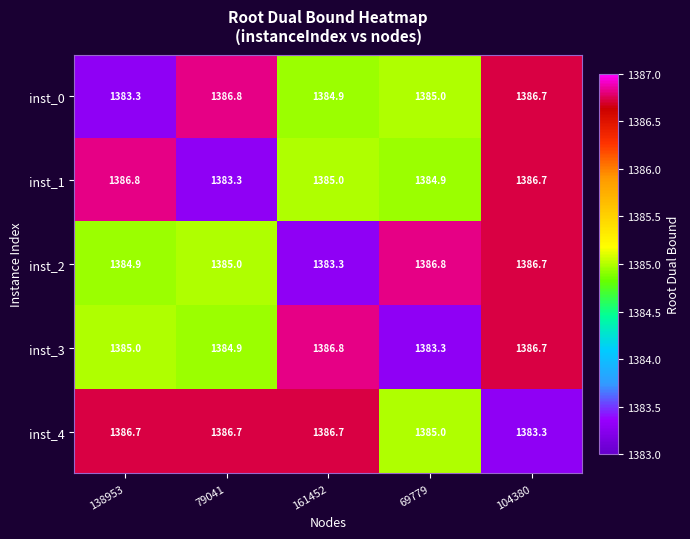

True or false: inst_0 has a value of 1386.8 at 79041.

True